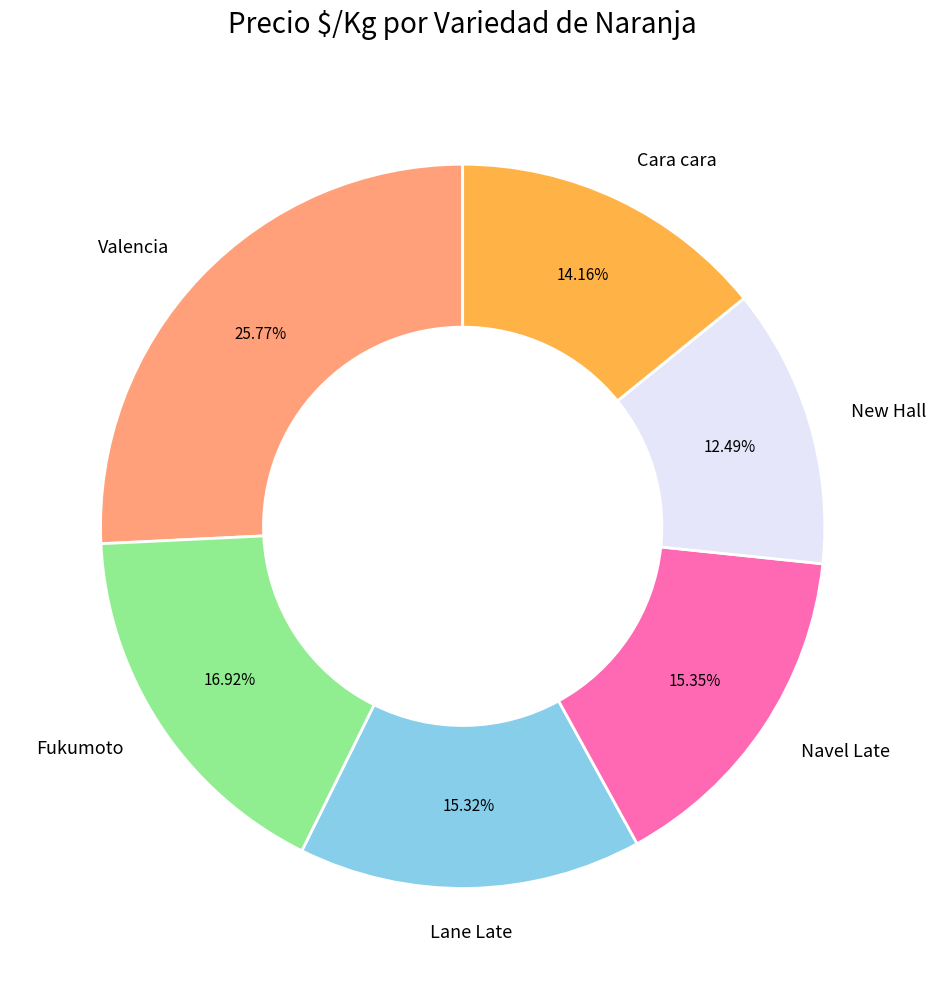

What percentage is the New Hall slice, to the nearest percent?

12%